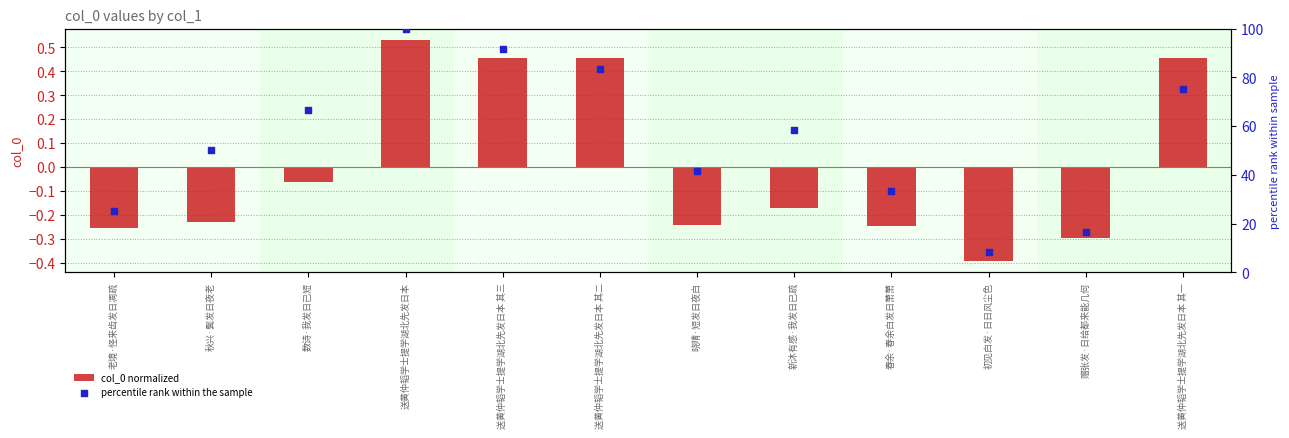

Which series has the largest Y range (max minus min)?

percentile rank within the sample